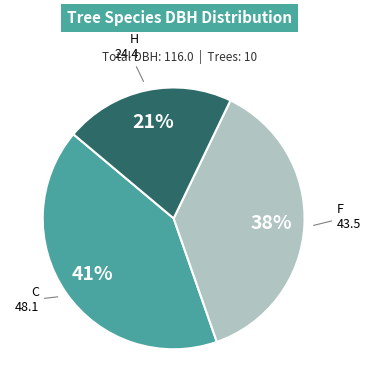

What is the ratio of the value at F to the value at C?

0.9